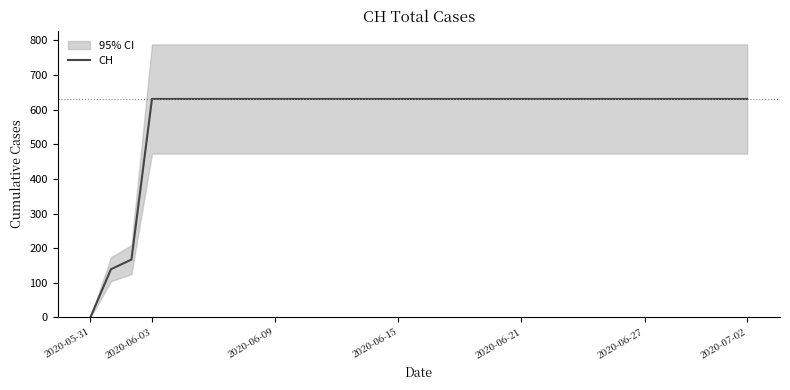

At which label does CH reach its minimum?

2020-05-31